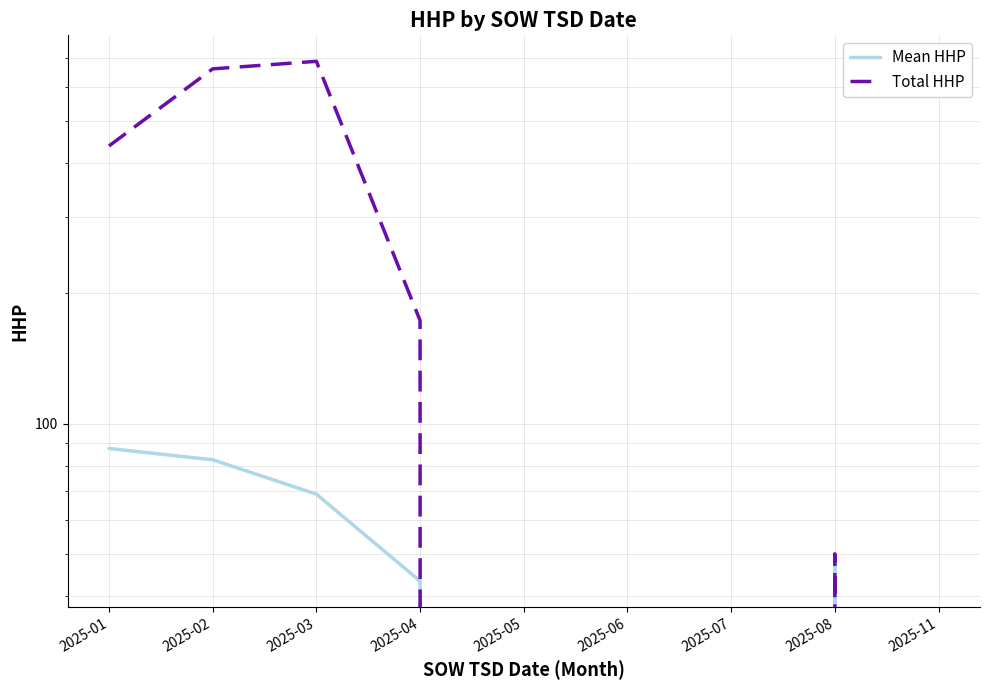

What is the greatest value displayed?

687.0